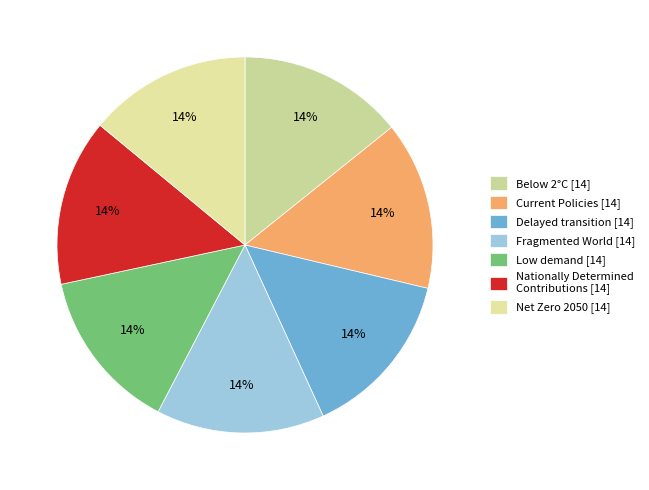

What portion of the pie excludes Low demand?

86.0%